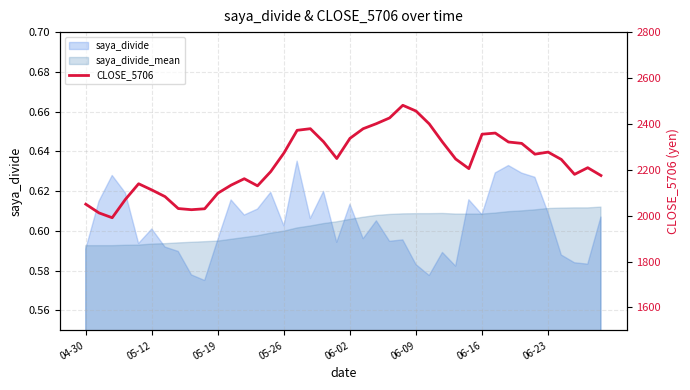

What is the difference between the maximum and minimum values?

490